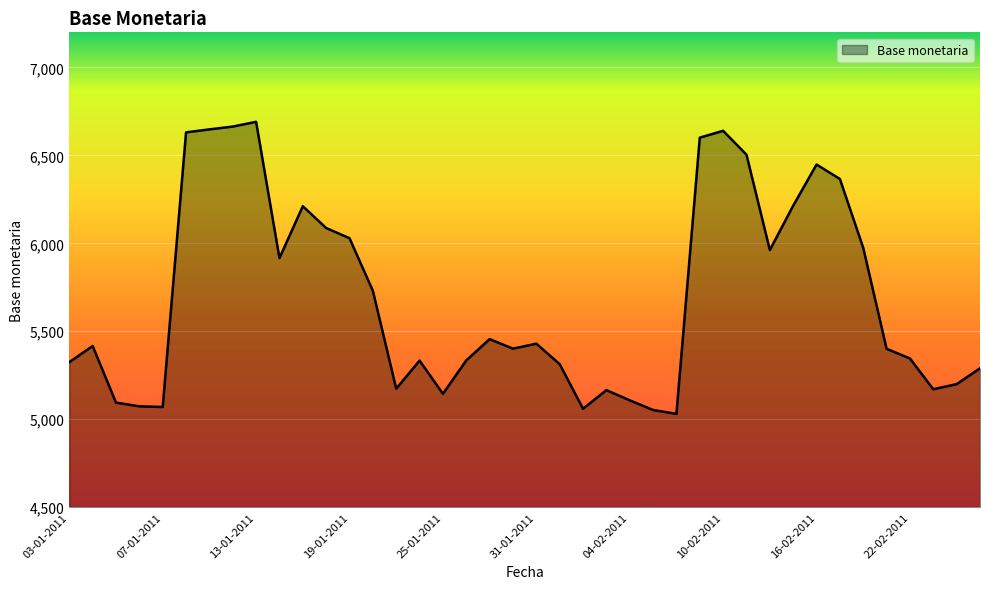

What is the minimum value shown in the chart?

5030